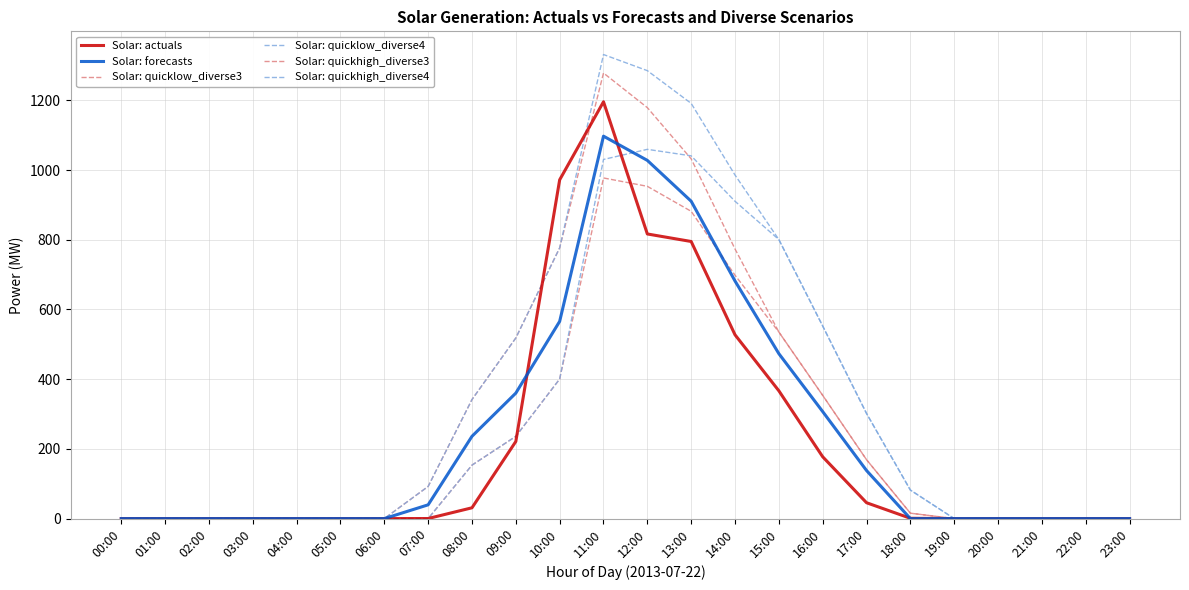

Does the chart display data point markers on the line(s)?

No